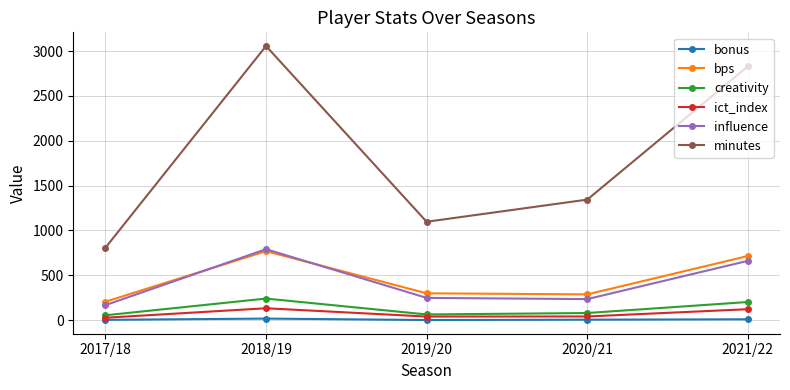

At which label is ict_index closest to 78?

2020/21